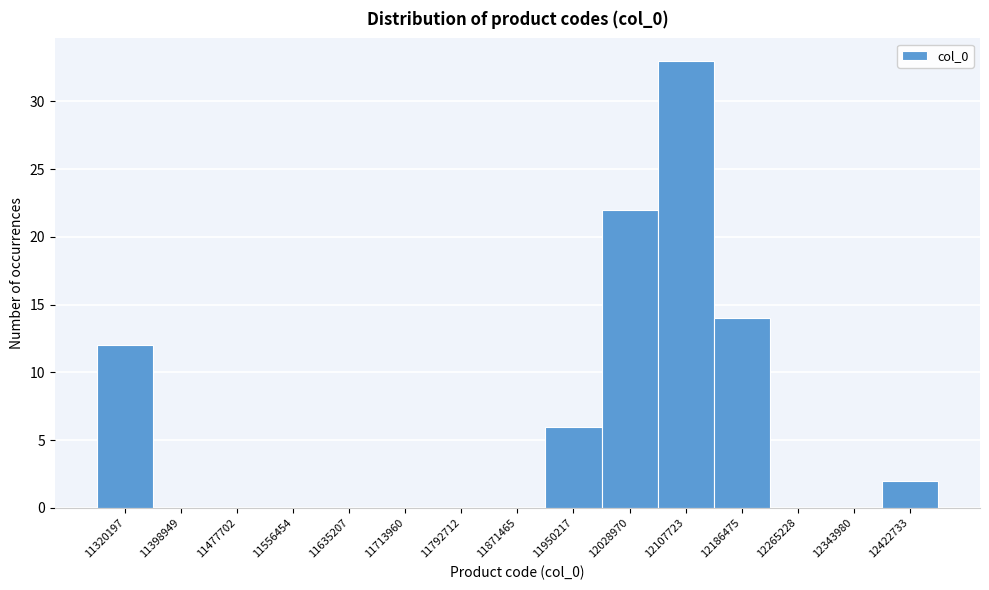

Reading left to right, what are all the values shown in this chart?

11320197=12	11398949=0	11477702=0	11556454=0	11635207=0	11713960=0	11792712=0	11871465=0	11950217=6	12028970=22	12107723=33	12186475=14	12265228=0	12343980=0	12422733=2